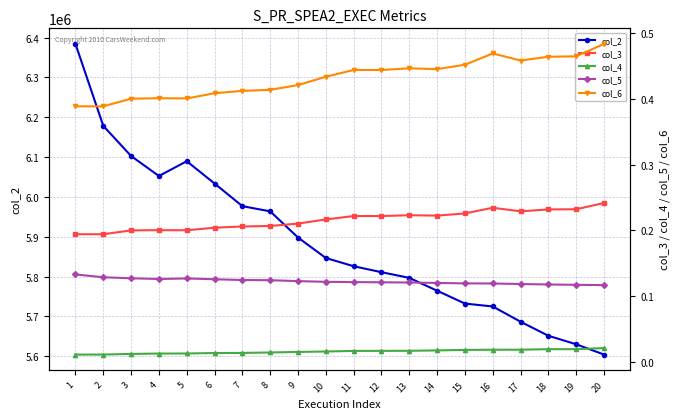

At 6, list the series in order from smallest to largest.

col_4, col_5, col_3, col_6, col_2